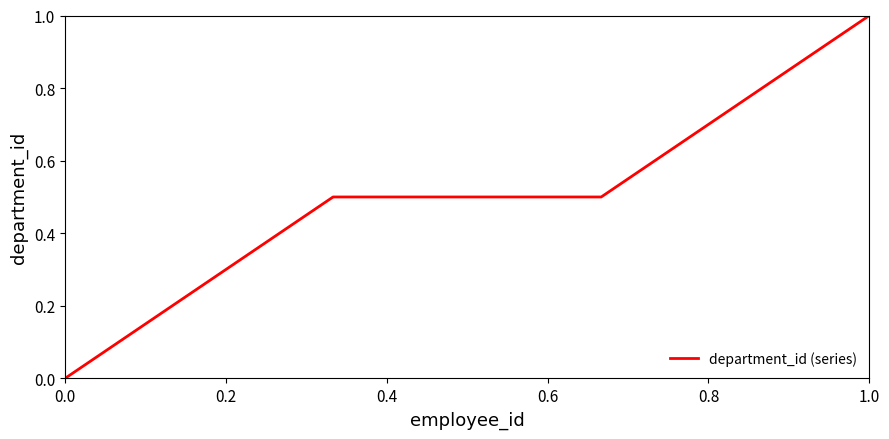

What is the average value?

0.5